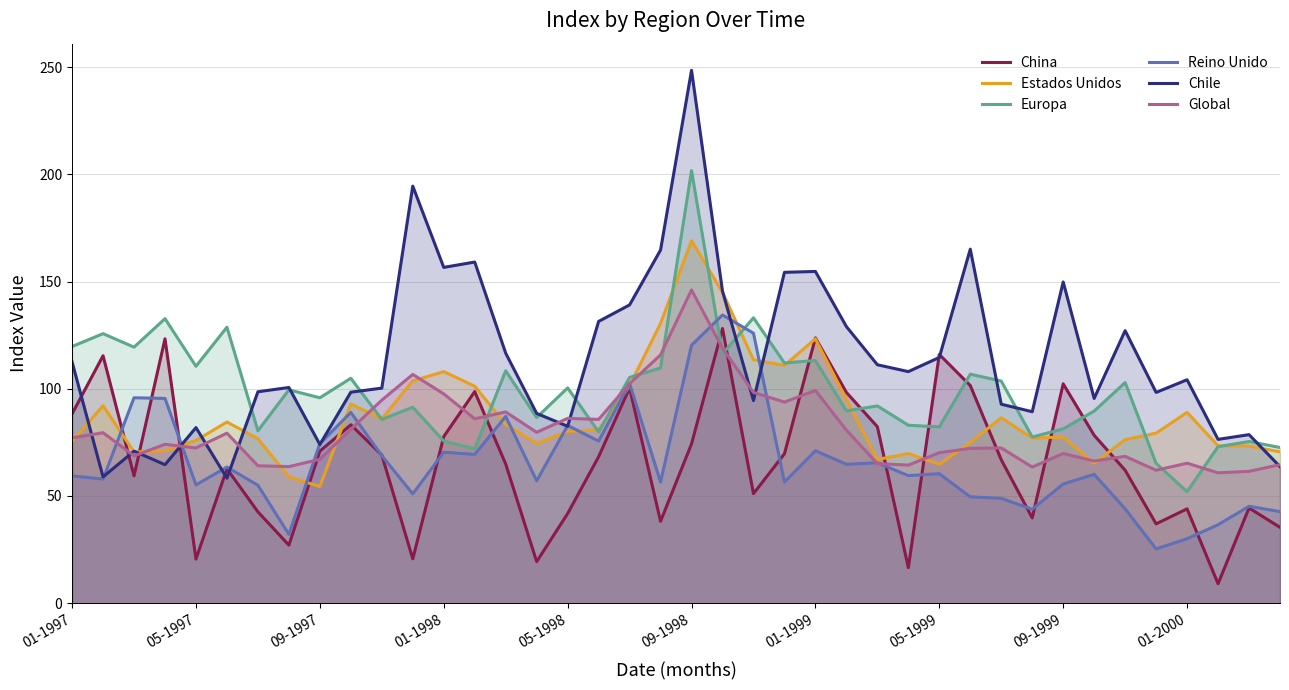

What is the lowest value of the Europa series?

52.0